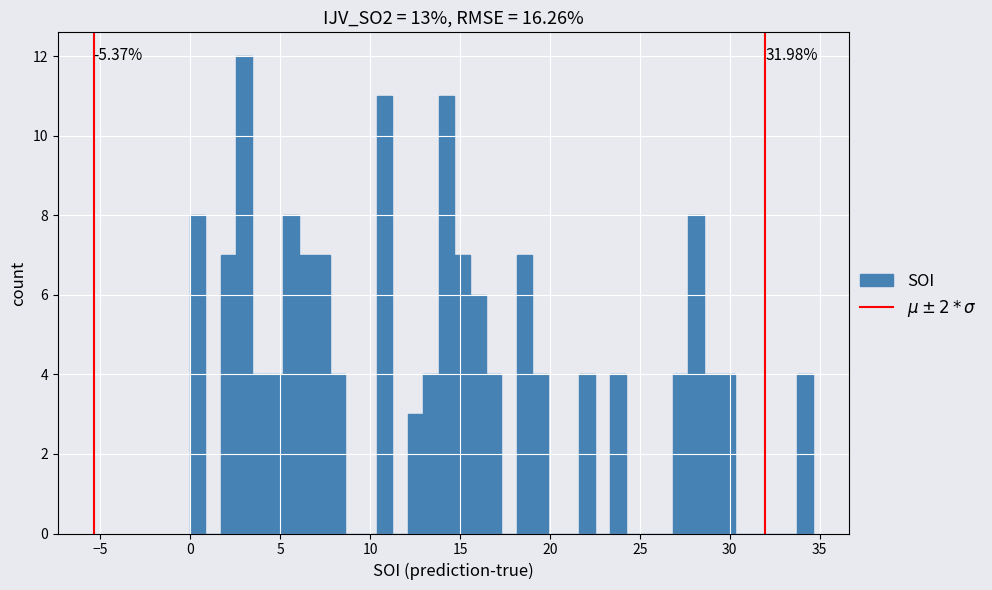

Around what value on the x-axis is the tallest bar? Give the approximate position of its centre, as read against the axis.

3.0